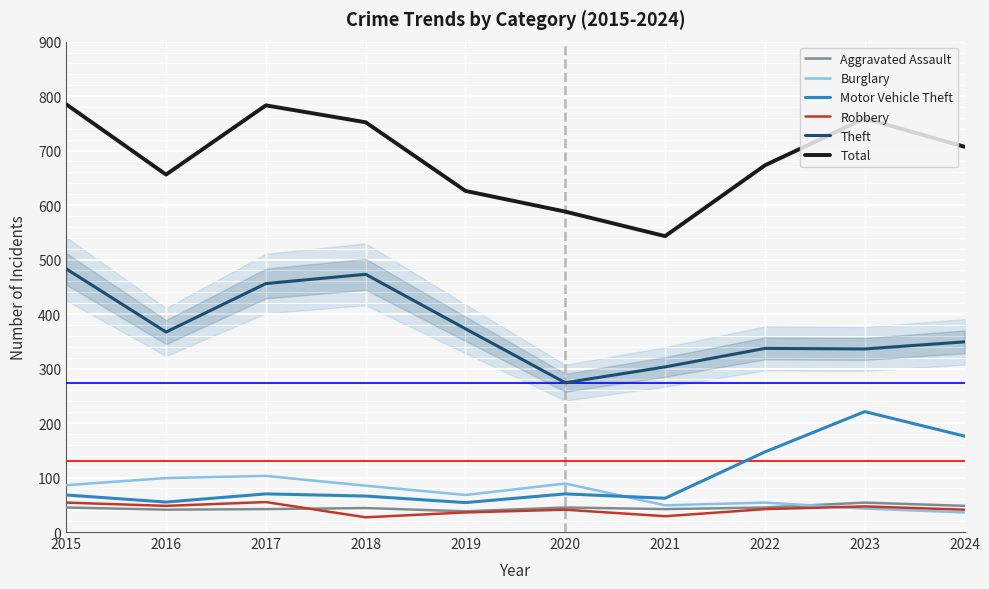

What are all the series names shown in the legend?

Aggravated Assault, Burglary, Motor Vehicle Theft, Robbery, Theft, Total